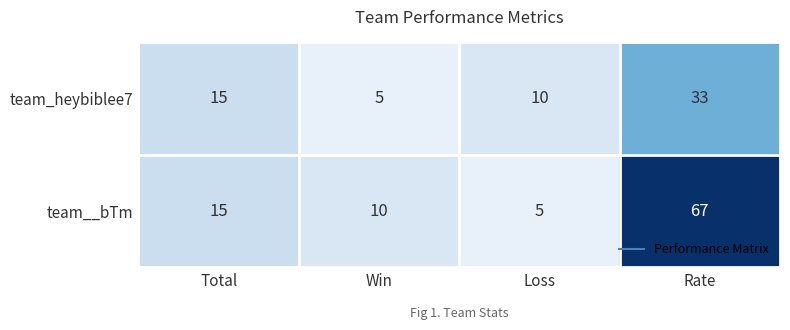

At which category does the chart reach its peak across all series?

Rate